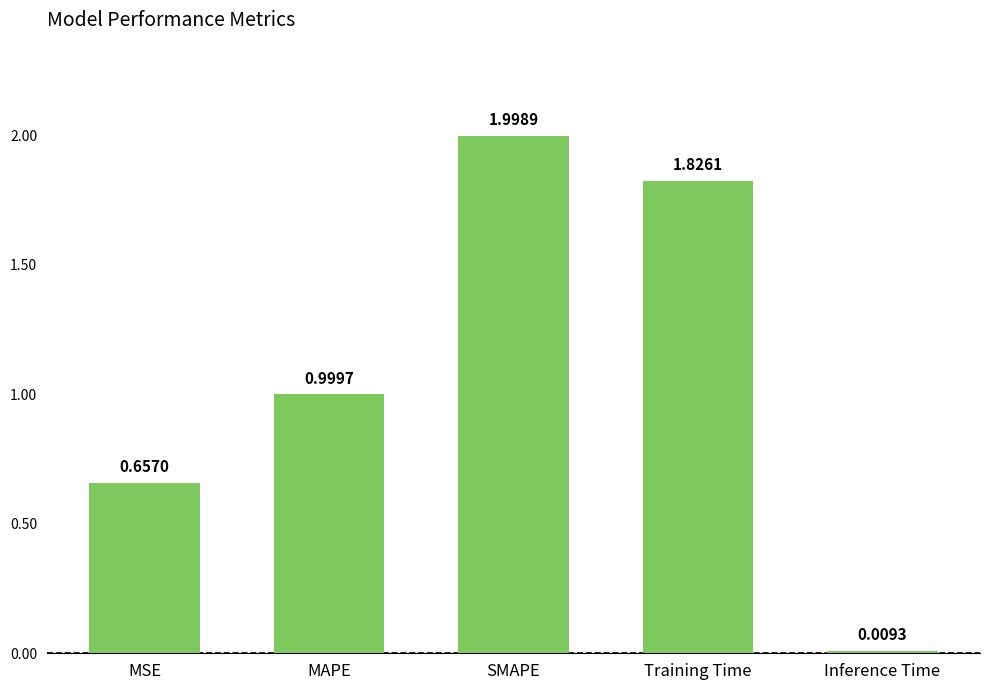

List the labels in order of value, largest first.

SMAPE, Training Time, MAPE, MSE, Inference Time